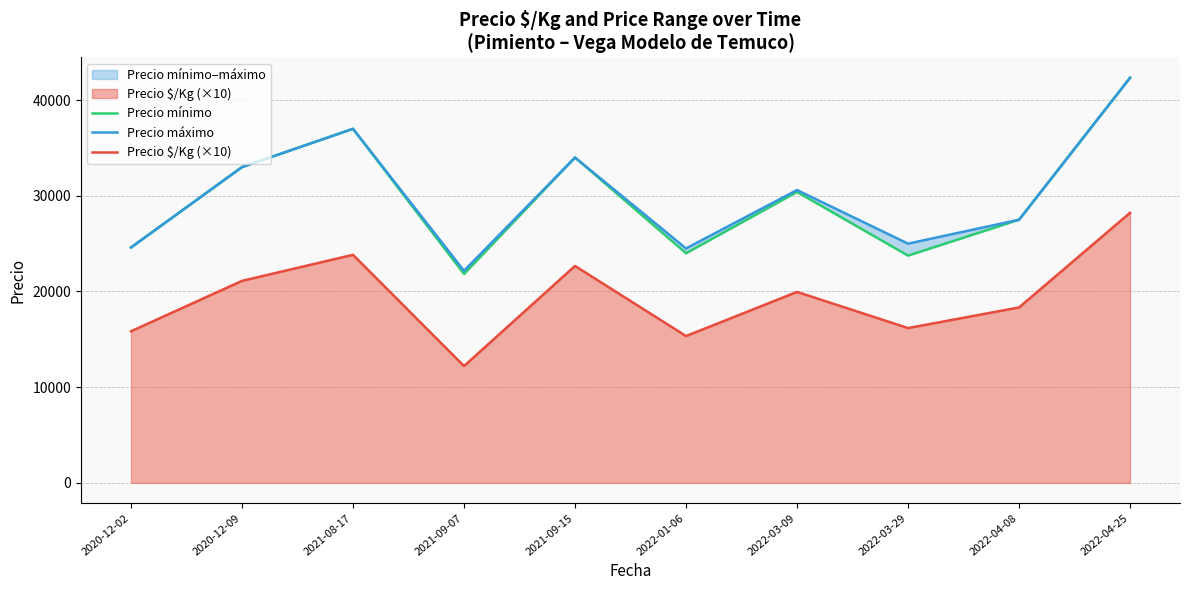

What is the label of the 2nd point from the right?

2022-04-08